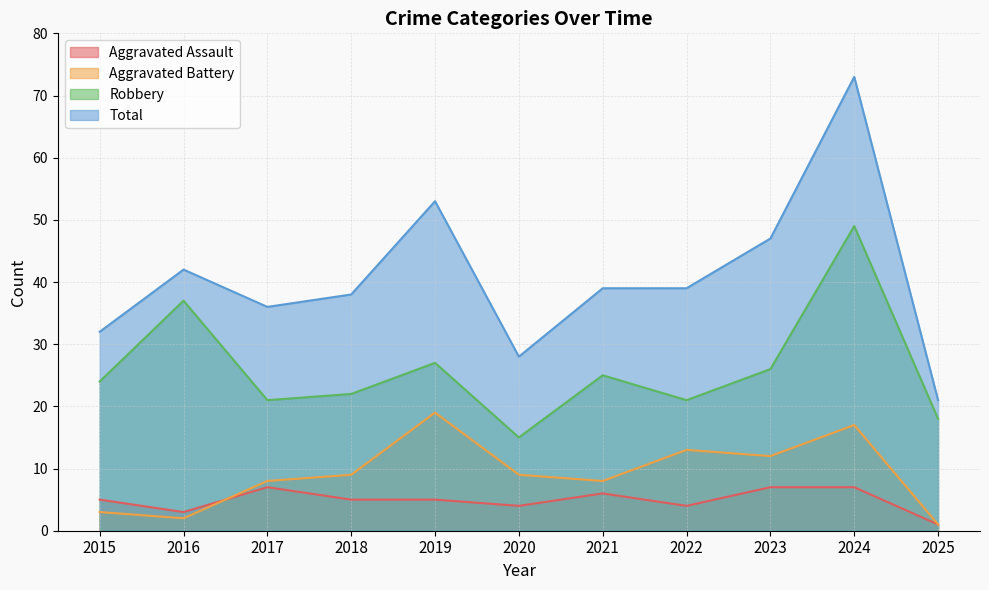

The Aggravated Battery series shows 9 at 2018. True or false?

True